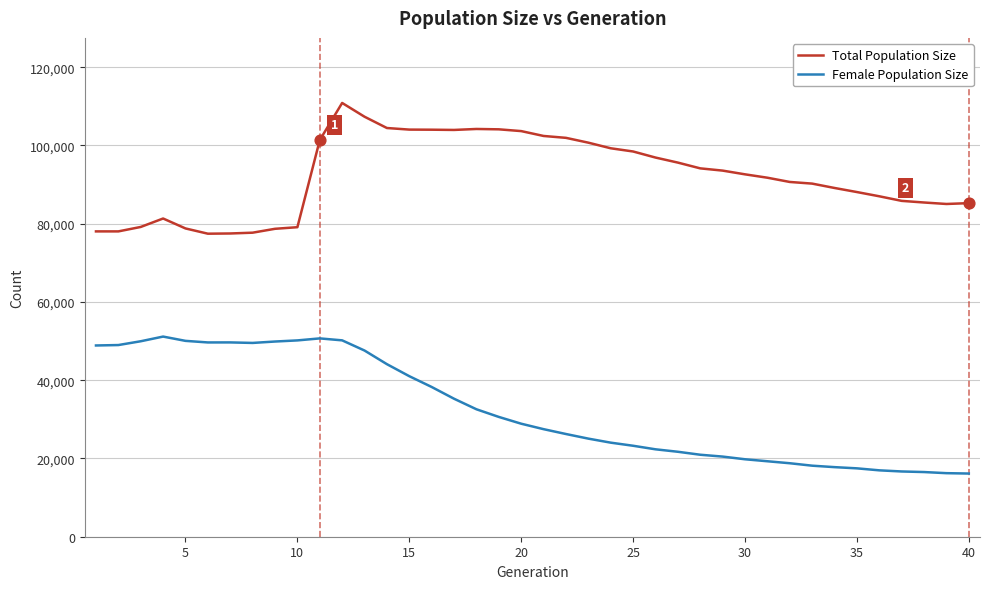

Rank the series by their maximum value, from highest to lowest.

Total Population Size, Female Population Size